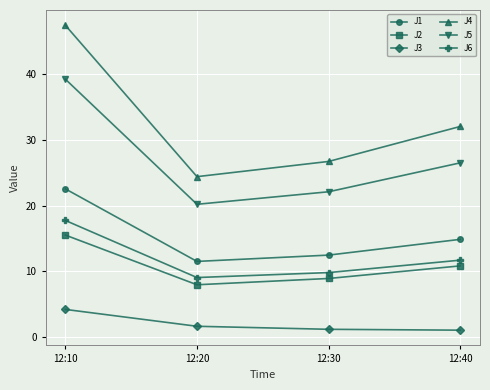

Which series has the widest spread of values?

J4